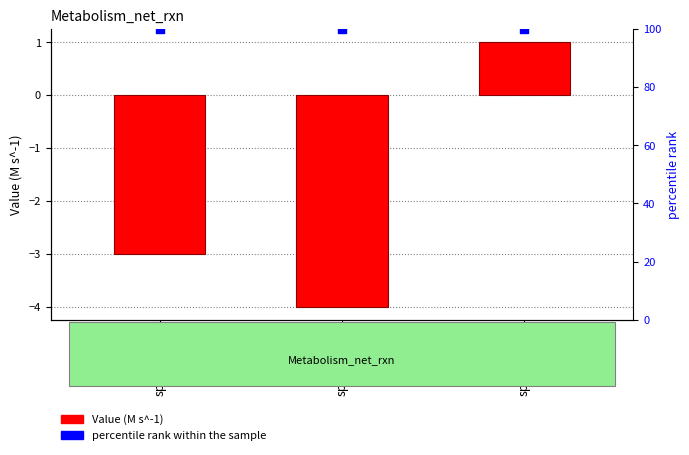

At which category is the sum across all series the highest?

specie_3[c]